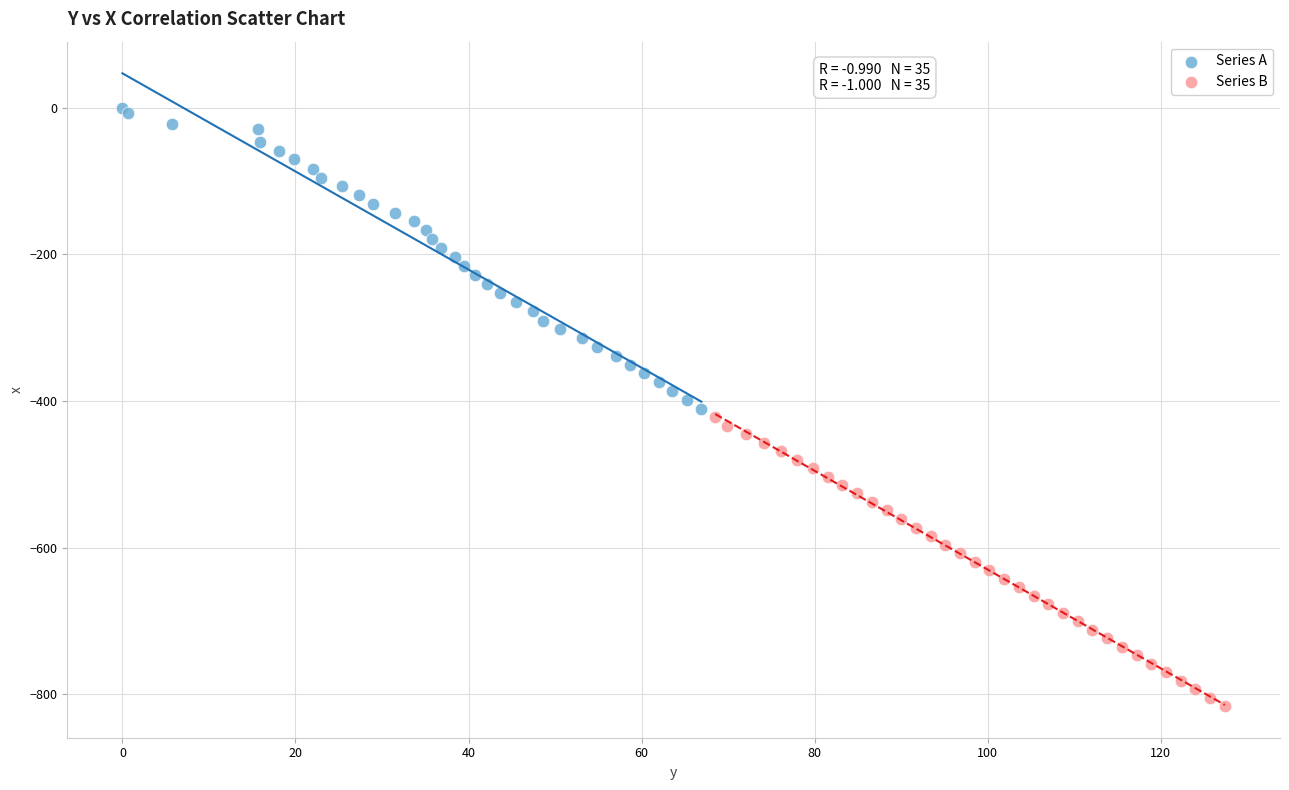

Which series contains the highest Y value?

Series A